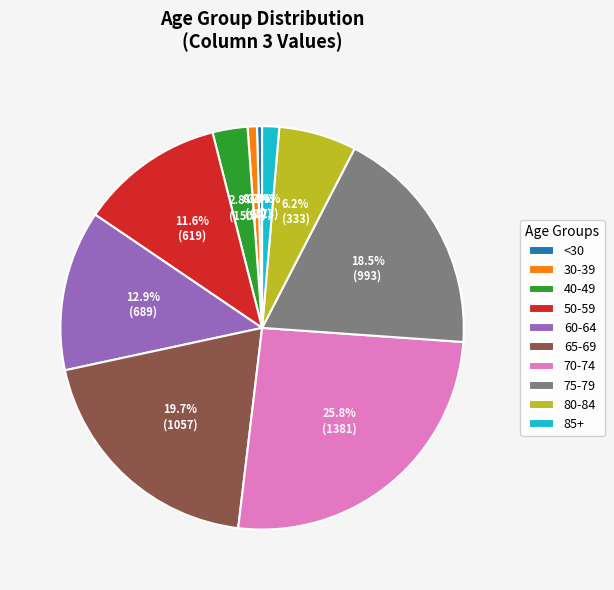

Does any single category account for the majority?

No